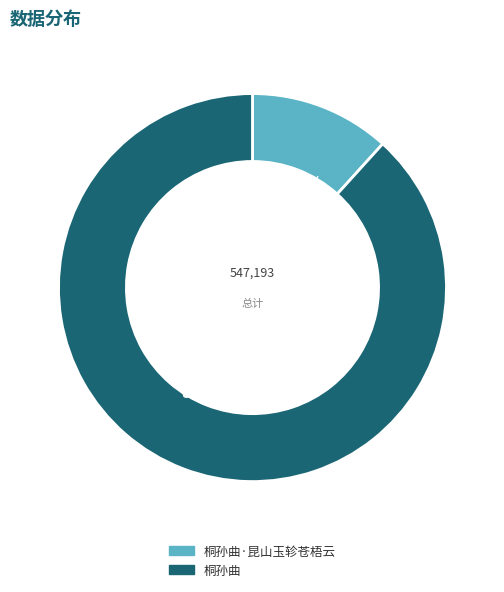

Is there any slice that represents more than half of the pie?

Yes